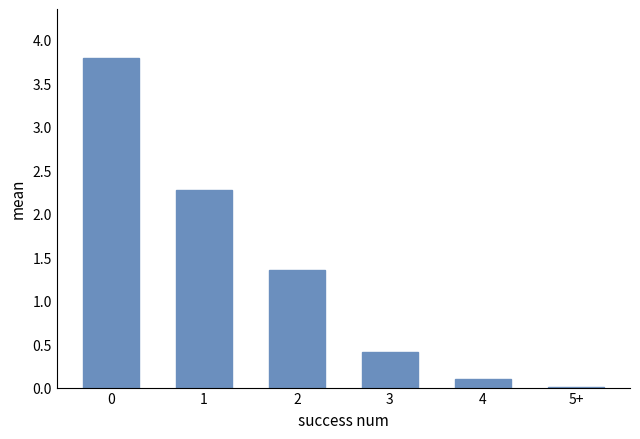

What is the maximum value shown in the chart?

3.8